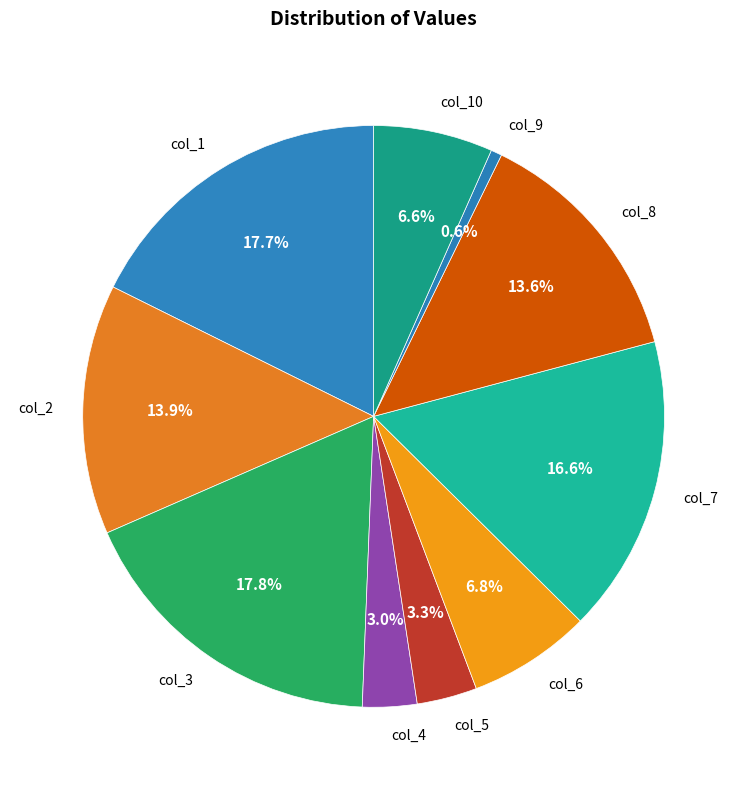

To the nearest percent, what is the combined percentage of col_7 and col_3?

34%